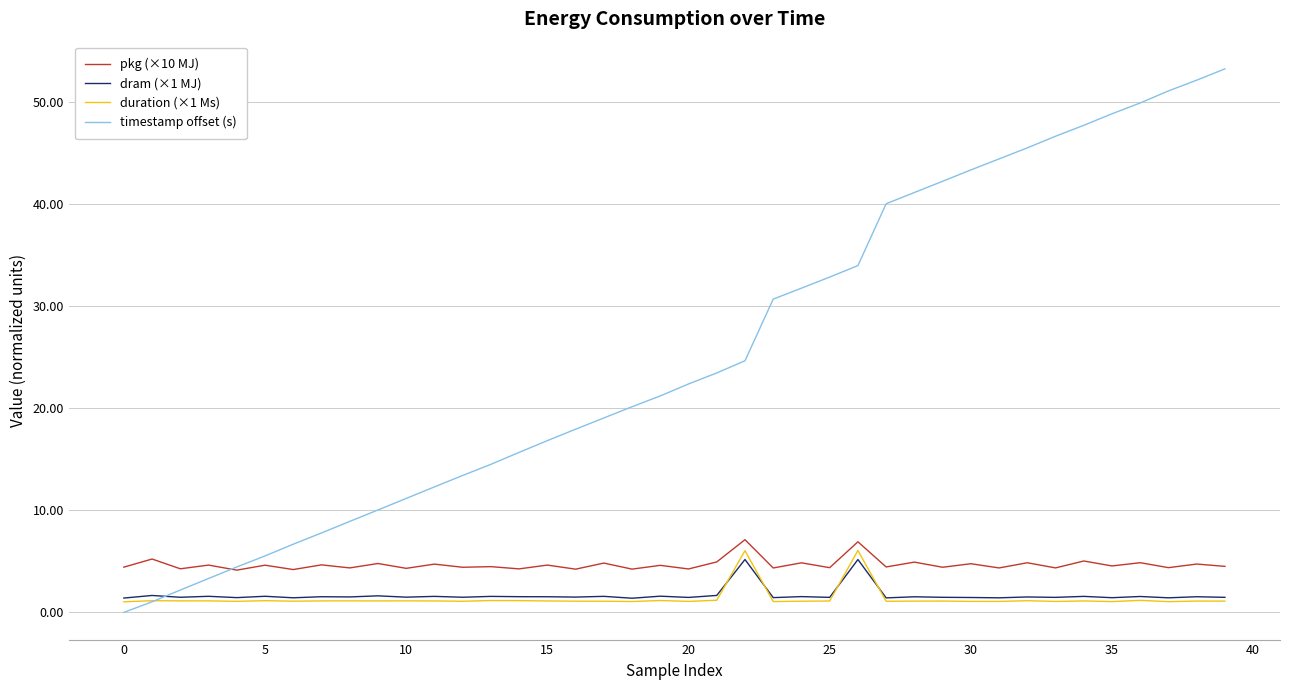

What is the maximum value for timestamp offset (s)?

53.2